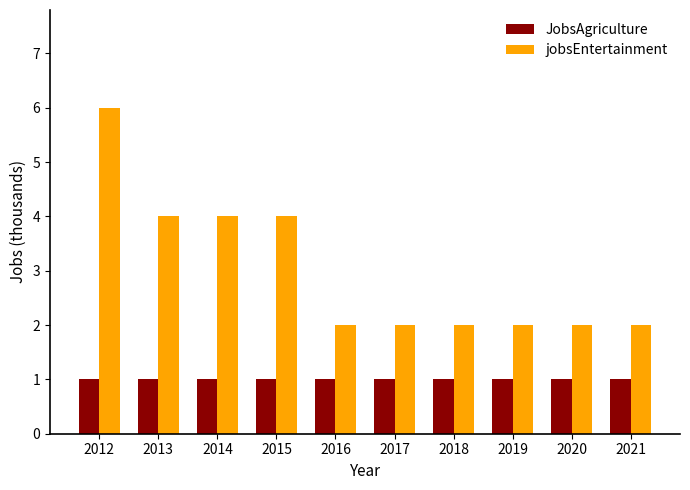

Which category has the highest value across all series?

2012